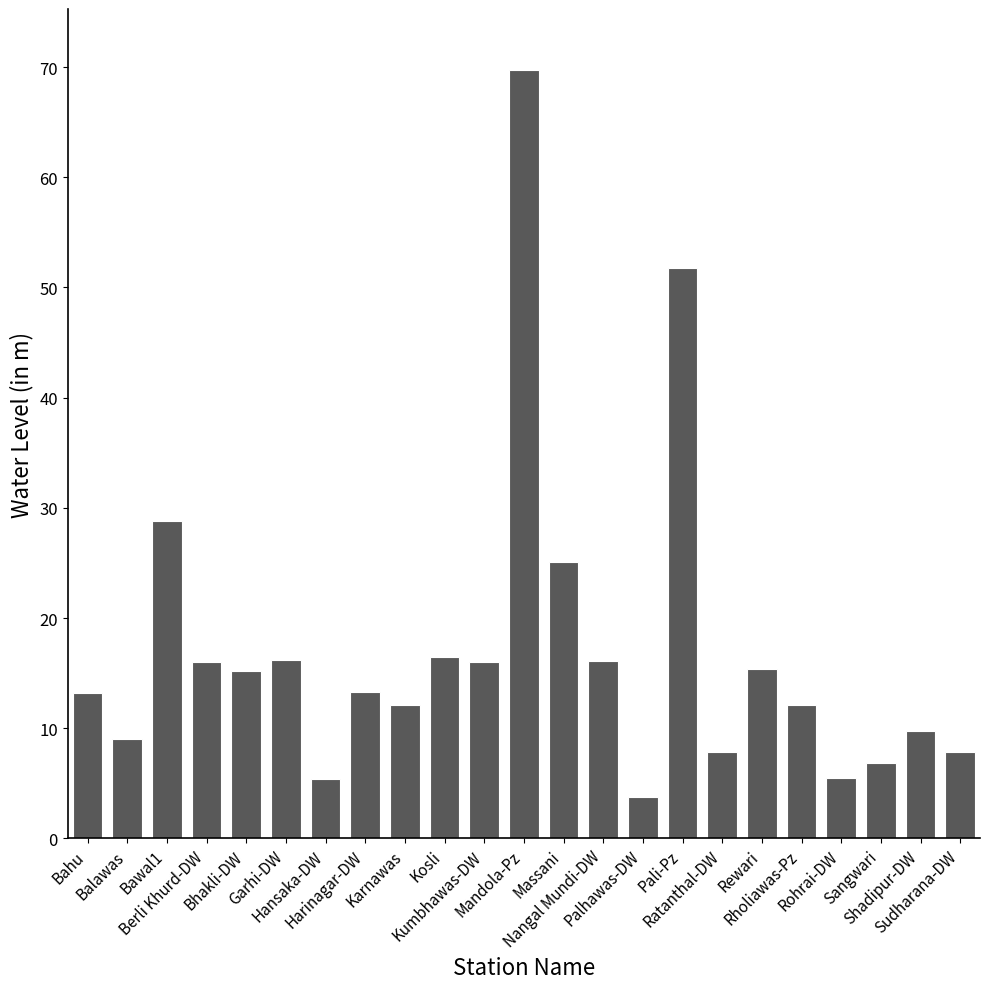

What is the sum of all values?

393.2